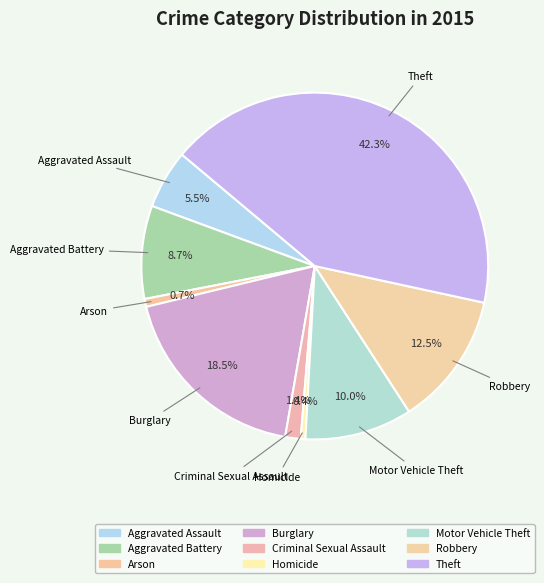

Which has a higher value, Arson or Motor Vehicle Theft?

Motor Vehicle Theft